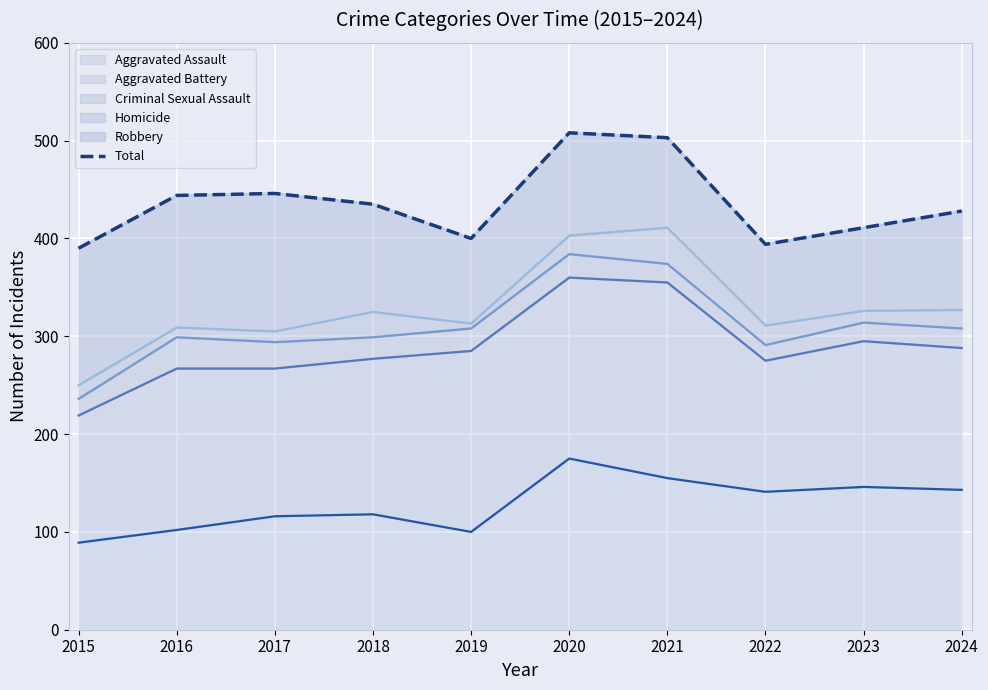

List the labels in order of value, largest first.

2020, 2021, 2017, 2016, 2018, 2024, 2023, 2019, 2022, 2015